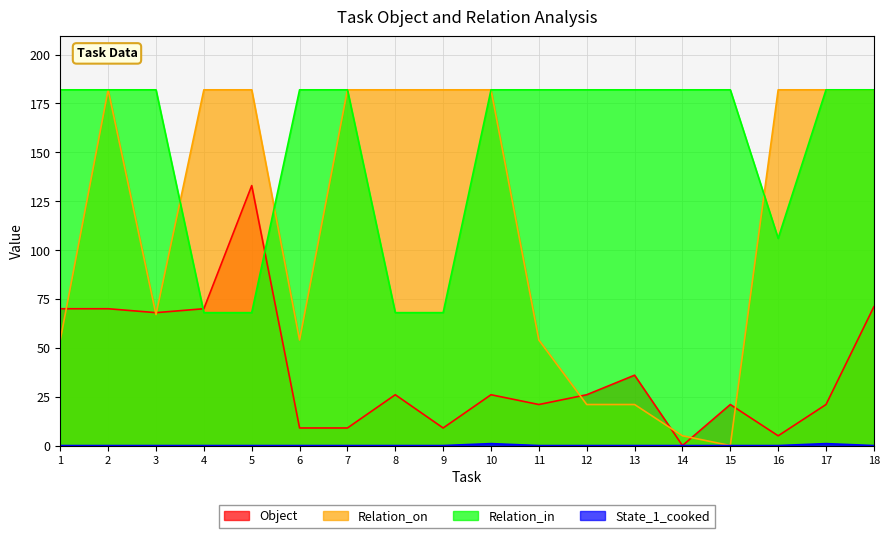

Which series changed the most between 12 and 14?

Object